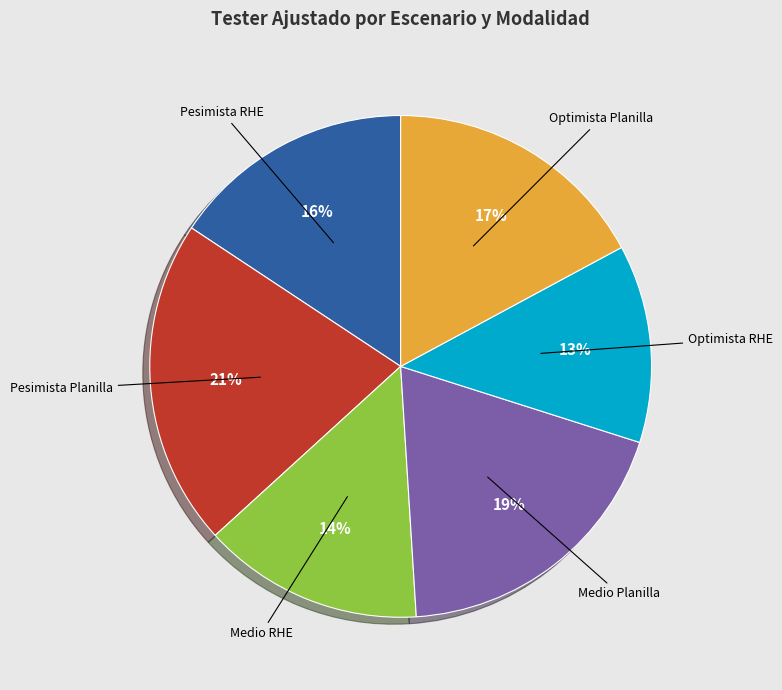

How many segments does this pie chart have?

6